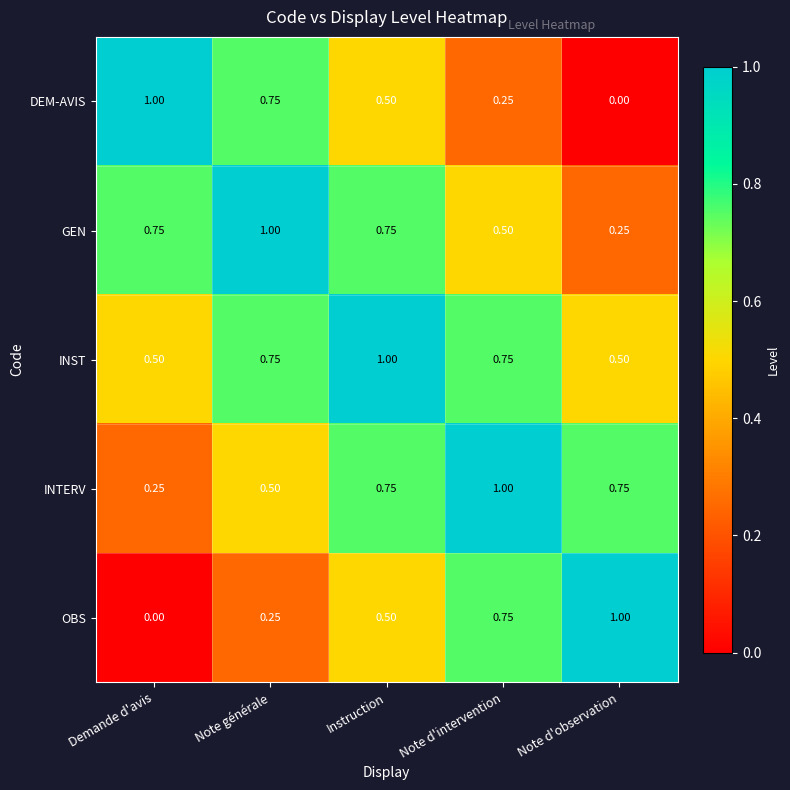

At which label does OBS reach its minimum?

Demande d'avis